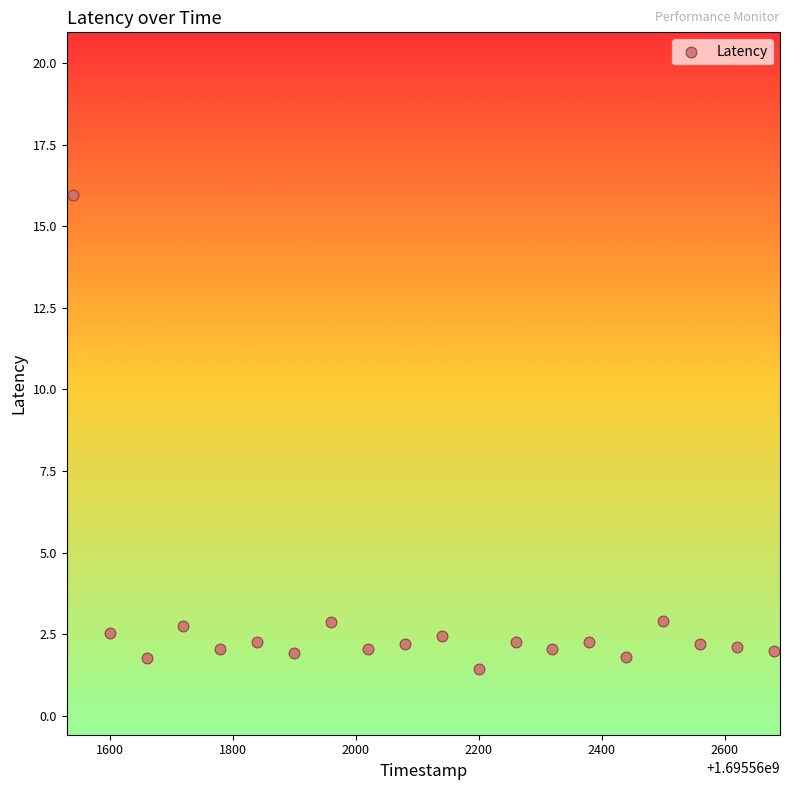

What is the range of X values (max minus min)?

1140.0